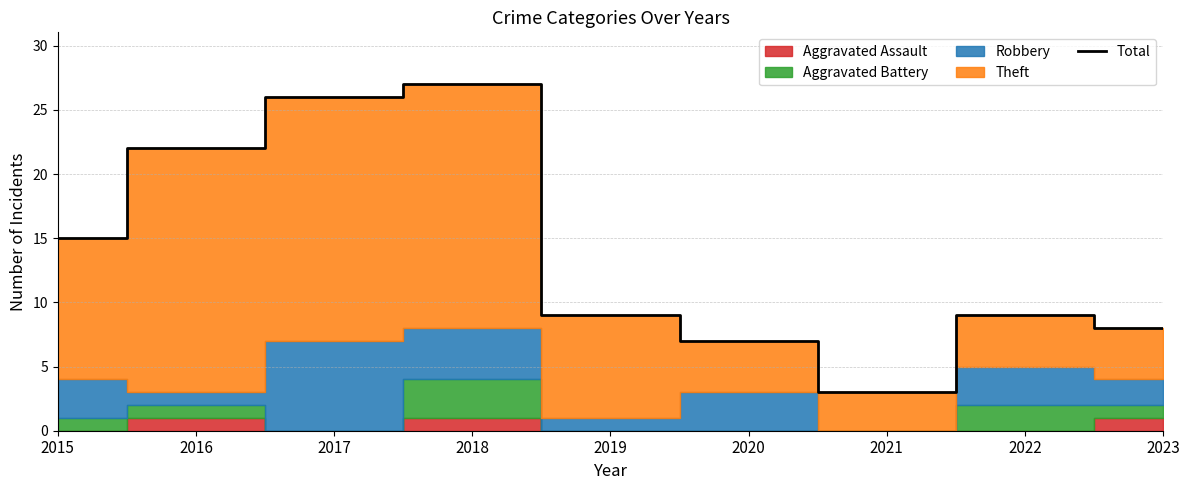

Where is the data nearest to the value 15?

2015